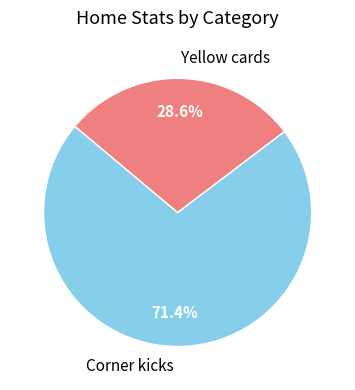

How much of the chart is everything except Corner kicks?

28.6%